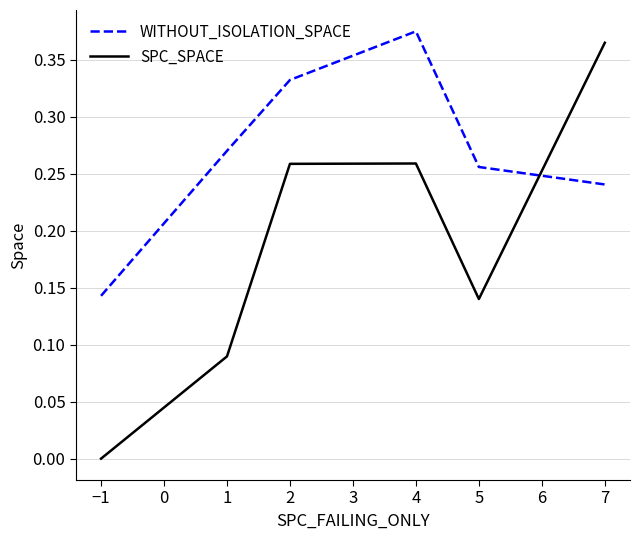

Count the SPC_SPACE values in the range 0 to 1.

6